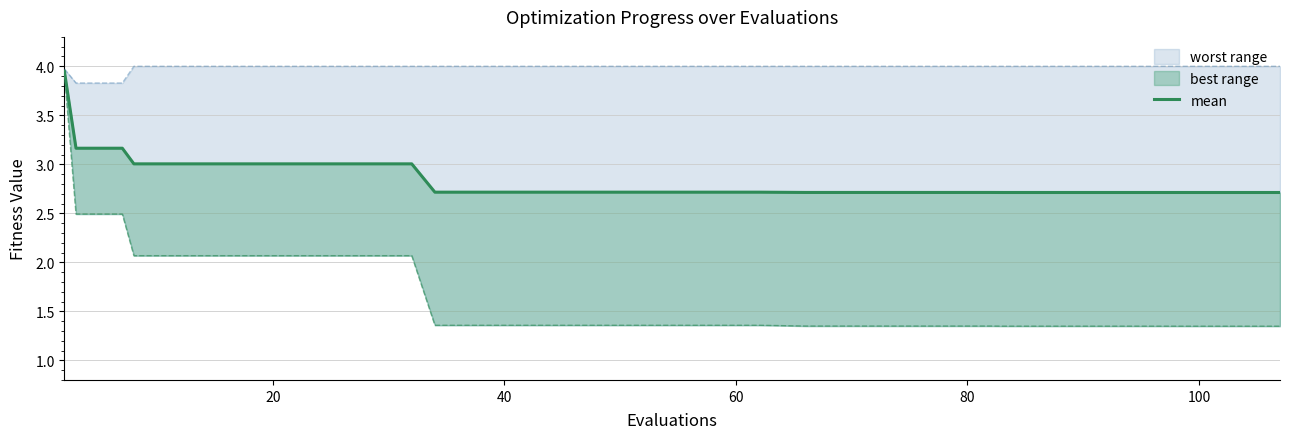

What is the difference between the maximum and minimum values?

1.2